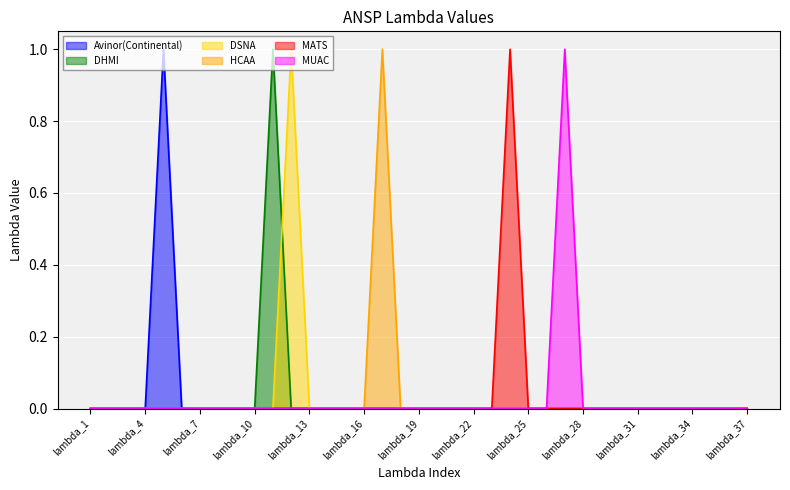

Where is HCAA nearest to the value 0?

lambda_1